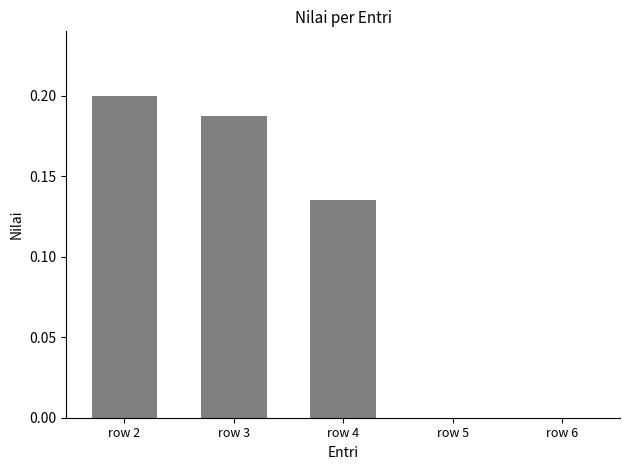

What is the sum of all values?

0.5